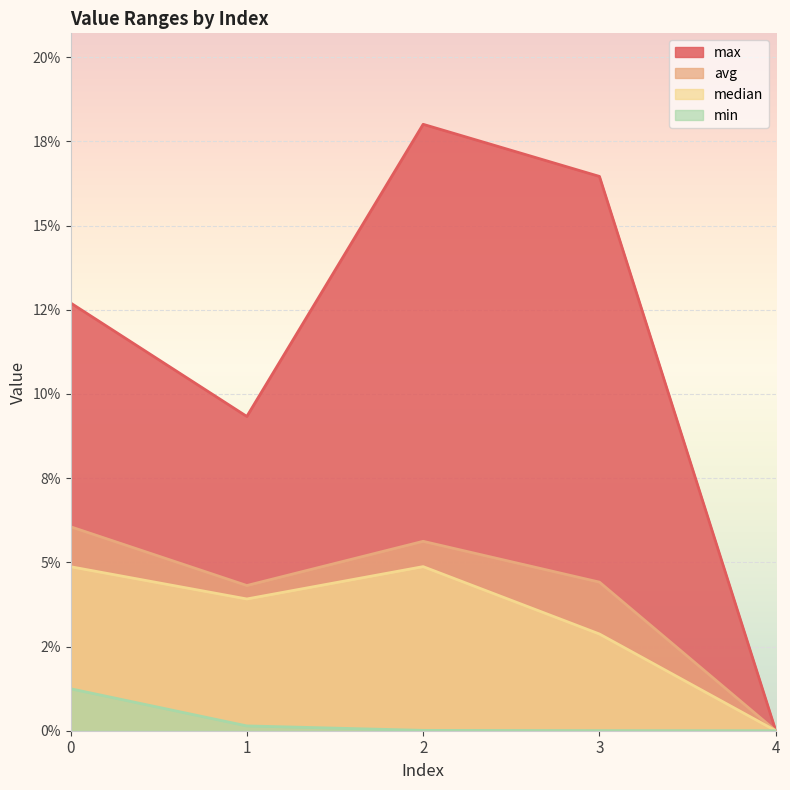

What is the total value across all series at 0?

0.2